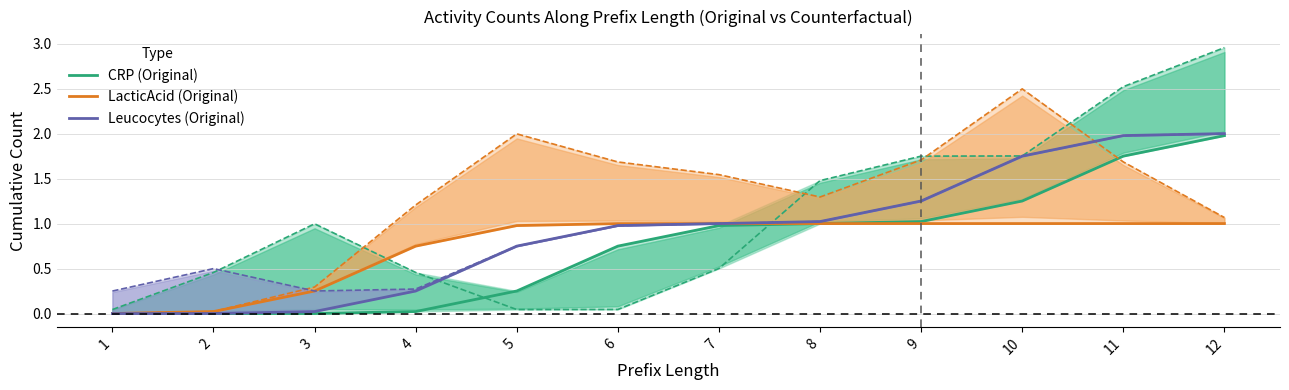

Reading left to right, transcribe all the data shown in this chart.

CRP (Original): 1=0.0	2=0.0	3=0.0	4=0.0	5=0.3	6=0.7	7=1.0	8=1.0	9=1.0	10=1.3	11=1.7	12=2.0
LacticAcid (Original): 1=0.0	2=0.0	3=0.3	4=0.7	5=1.0	6=1.0	7=1.0	8=1.0	9=1.0	10=1.0	11=1.0	12=1.0
Leucocytes (Original): 1=0.0	2=0.0	3=0.0	4=0.3	5=0.7	6=1.0	7=1.0	8=1.0	9=1.3	10=1.7	11=2.0	12=2.0